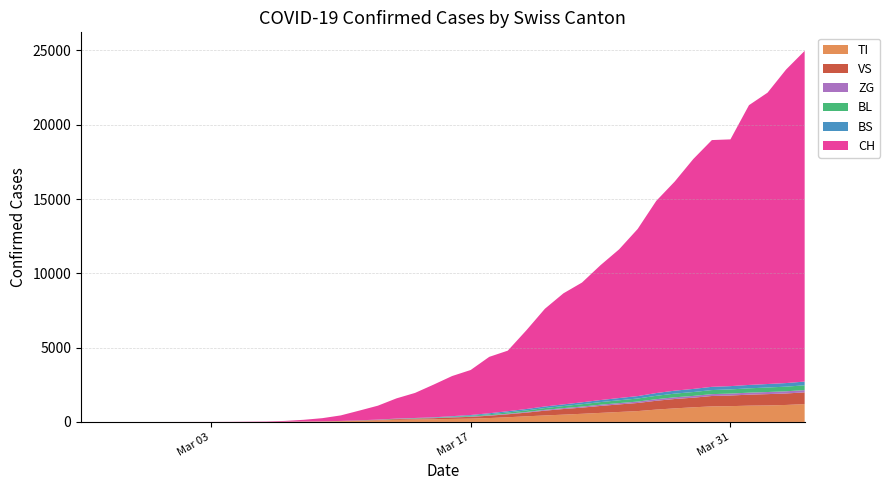

Reading right to left, what are all the values shown in this chart?

TI: 2020-04-04=1200	2020-04-03=1143	2020-04-02=1110	2020-04-01=1096	2020-03-31=1062	2020-03-30=1047	2020-03-29=985	2020-03-28=913	2020-03-27=831	2020-03-26=730	2020-03-25=671	2020-03-24=609	2020-03-23=548	2020-03-22=491	2020-03-21=437	2020-03-20=378	2020-03-19=316	2020-03-18=261	2020-03-17=223	2020-03-16=203	2020-03-15=177	2020-03-14=161	2020-03-13=139	2020-03-12=98	2020-03-11=71	2020-03-10=42	2020-03-09=26	2020-03-08=19	2020-03-07=15	2020-03-06=0	2020-03-05=0	2020-03-04=0	2020-03-03=0	2020-03-02=0	2020-03-01=0	2020-02-29=0	2020-02-28=0	2020-02-27=0	2020-02-26=0	2020-02-25=0
VS: 2020-04-04=790	2020-04-03=773	2020-04-02=762	2020-04-01=739	2020-03-31=716	2020-03-30=699	2020-03-29=647	2020-03-28=631	2020-03-27=594	2020-03-26=546	2020-03-25=508	2020-03-24=468	2020-03-23=415	2020-03-22=378	2020-03-21=322	2020-03-20=247	2020-03-19=200	2020-03-18=158	2020-03-17=120	2020-03-16=98	2020-03-15=75	2020-03-14=63	2020-03-13=52	2020-03-12=35	2020-03-11=26	2020-03-10=18	2020-03-09=9	2020-03-08=7	2020-03-07=0	2020-03-06=0	2020-03-05=0	2020-03-04=0	2020-03-03=0	2020-03-02=0	2020-03-01=0	2020-02-29=0	2020-02-28=0	2020-02-27=0	2020-02-26=0	2020-02-25=0
ZG: 2020-04-04=152	2020-04-03=146	2020-04-02=141	2020-04-01=135	2020-03-31=131	2020-03-30=126	2020-03-29=120	2020-03-28=114	2020-03-27=106	2020-03-26=95	2020-03-25=88	2020-03-24=83	2020-03-23=71	2020-03-22=61	2020-03-21=53	2020-03-20=45	2020-03-19=37	2020-03-18=32	2020-03-17=22	2020-03-16=15	2020-03-15=10	2020-03-14=7	2020-03-13=5	2020-03-12=4	2020-03-11=3	2020-03-10=1	2020-03-09=0	2020-03-08=0	2020-03-07=0	2020-03-06=0	2020-03-05=0	2020-03-04=0	2020-03-03=0	2020-03-02=0	2020-03-01=0	2020-02-29=0	2020-02-28=0	2020-02-27=0	2020-02-26=0	2020-02-25=0
BL: 2020-04-04=323	2020-04-03=312	2020-04-02=305	2020-04-01=291	2020-03-31=280	2020-03-30=273	2020-03-29=261	2020-03-28=247	2020-03-27=227	2020-03-26=205	2020-03-25=191	2020-03-24=176	2020-03-23=160	2020-03-22=138	2020-03-21=121	2020-03-20=104	2020-03-19=85	2020-03-18=66	2020-03-17=50	2020-03-16=37	2020-03-15=24	2020-03-14=17	2020-03-13=14	2020-03-12=9	2020-03-11=5	2020-03-10=3	2020-03-09=1	2020-03-08=1	2020-03-07=0	2020-03-06=0	2020-03-05=0	2020-03-04=0	2020-03-03=0	2020-03-02=0	2020-03-01=0	2020-02-29=0	2020-02-28=0	2020-02-27=0	2020-02-26=0	2020-02-25=0
BS: 2020-04-04=252	2020-04-03=242	2020-04-02=234	2020-04-01=229	2020-03-31=221	2020-03-30=218	2020-03-29=209	2020-03-28=200	2020-03-27=186	2020-03-26=163	2020-03-25=150	2020-03-24=138	2020-03-23=126	2020-03-22=113	2020-03-21=107	2020-03-20=96	2020-03-19=84	2020-03-18=67	2020-03-17=52	2020-03-16=36	2020-03-15=24	2020-03-14=19	2020-03-13=16	2020-03-12=10	2020-03-11=6	2020-03-10=4	2020-03-09=3	2020-03-08=3	2020-03-07=1	2020-03-06=0	2020-03-05=0	2020-03-04=0	2020-03-03=0	2020-03-02=0	2020-03-01=0	2020-02-29=0	2020-02-28=0	2020-02-27=0	2020-02-26=0	2020-02-25=0
CH: 2020-04-04=22253	2020-04-03=21100	2020-04-02=19606	2020-04-01=18827	2020-03-31=16605	2020-03-30=16605	2020-03-29=15473	2020-03-28=14076	2020-03-27=12928	2020-03-26=11246	2020-03-25=10006	2020-03-24=9077	2020-03-23=8060	2020-03-22=7474	2020-03-21=6575	2020-03-20=5294	2020-03-19=4075	2020-03-18=3795	2020-03-17=3028	2020-03-16=2700	2020-03-15=2200	2020-03-14=1685	2020-03-13=1359	2020-03-12=938	2020-03-11=652	2020-03-10=372	2020-03-09=214	2020-03-08=114	2020-03-07=54	2020-03-06=27	2020-03-05=18	2020-03-04=8	2020-03-03=4	2020-03-02=2	2020-03-01=1	2020-02-29=0	2020-02-28=0	2020-02-27=0	2020-02-26=0	2020-02-25=0